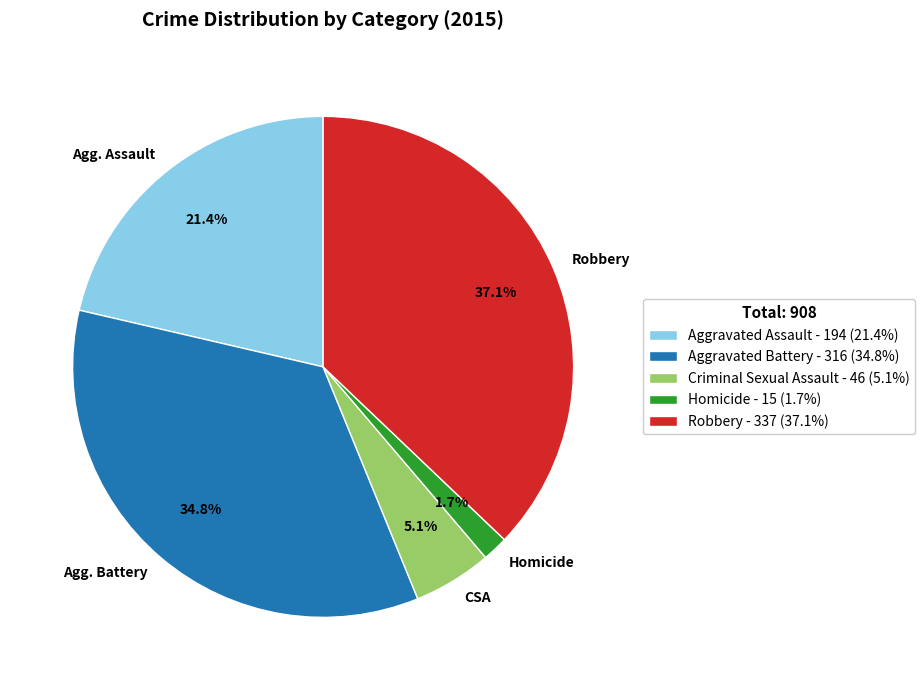

Is there a majority slice in this chart?

No